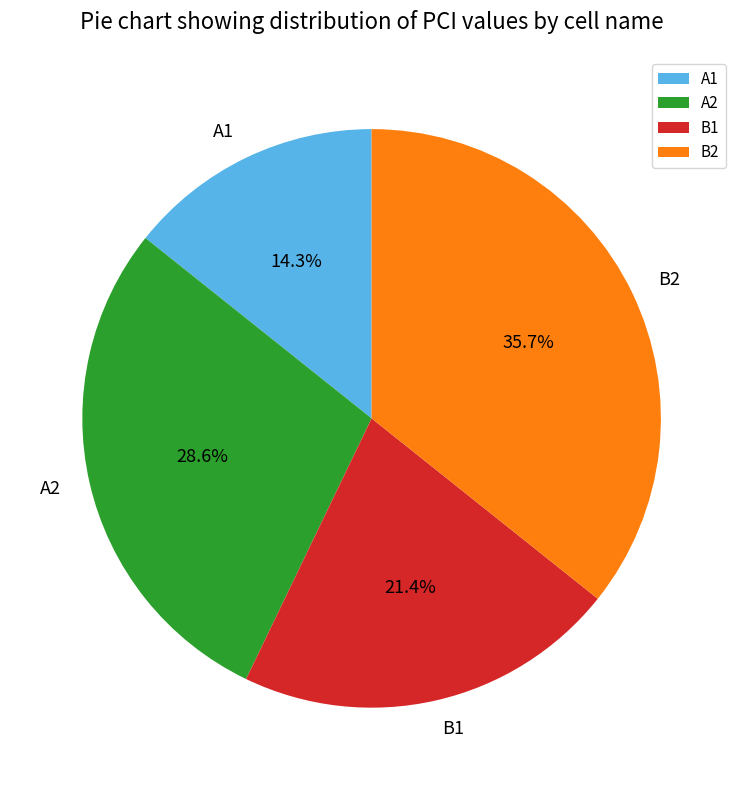

Which category has the biggest portion of the pie?

B2